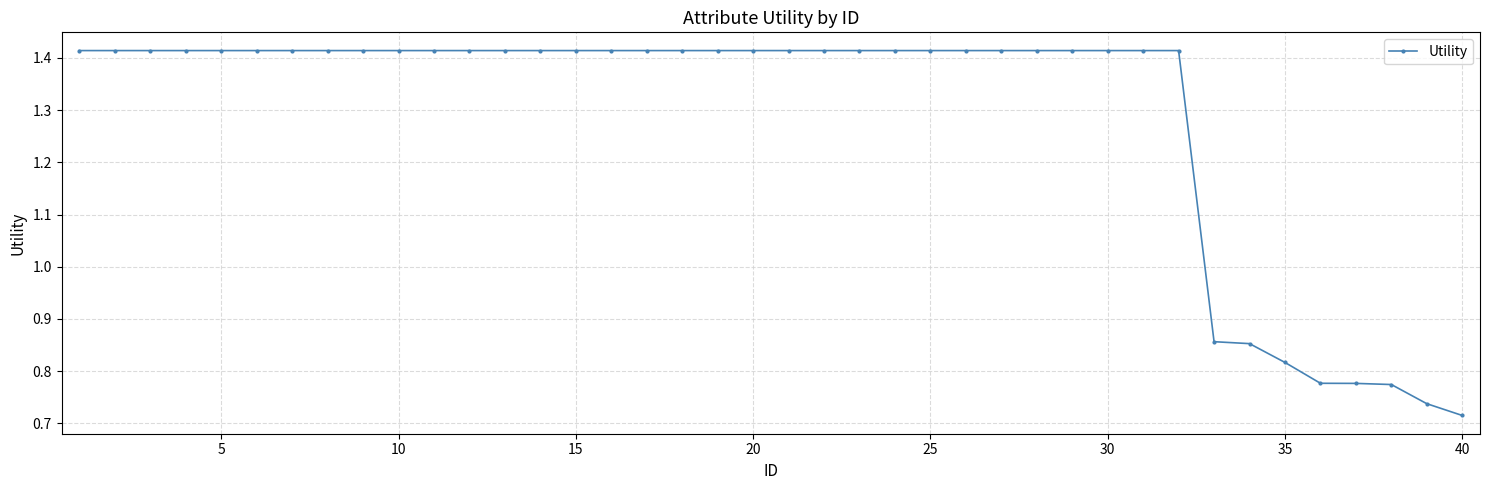

What is the average value?

1.3